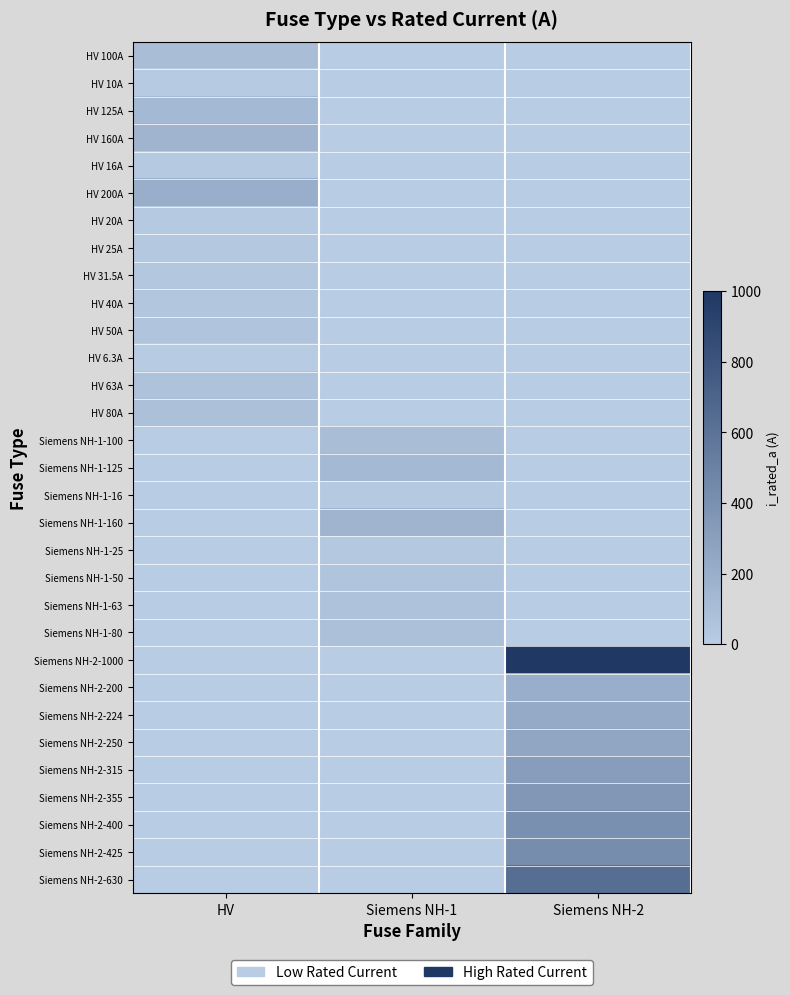

What is the total value across all series at Siemens NH-1?

619.0